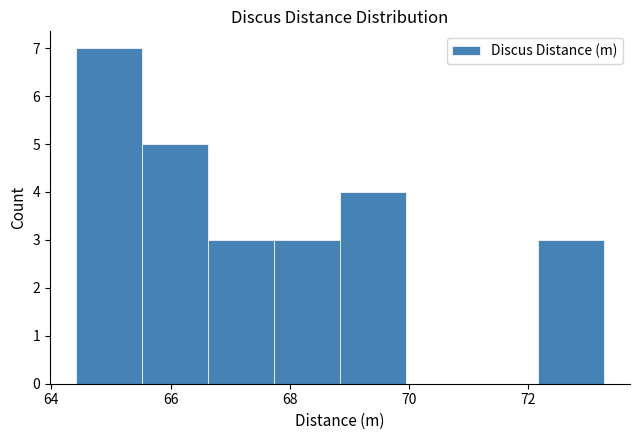

Reading left to right, list every bar in this chart as the range it spans on the x-axis followed by its height. Neither the bar edges nor the heights are printed on the chart, so give them approximately, as read against the axes.

64.4 to 65.6: 7
65.6 to 66.6: 5
66.6 to 67.8: 3
67.8 to 68.8: 3
68.8 to 70.0: 4
70.0 to 71.0: 0
71.0 to 72.2: 0
72.2 to 73.2: 3